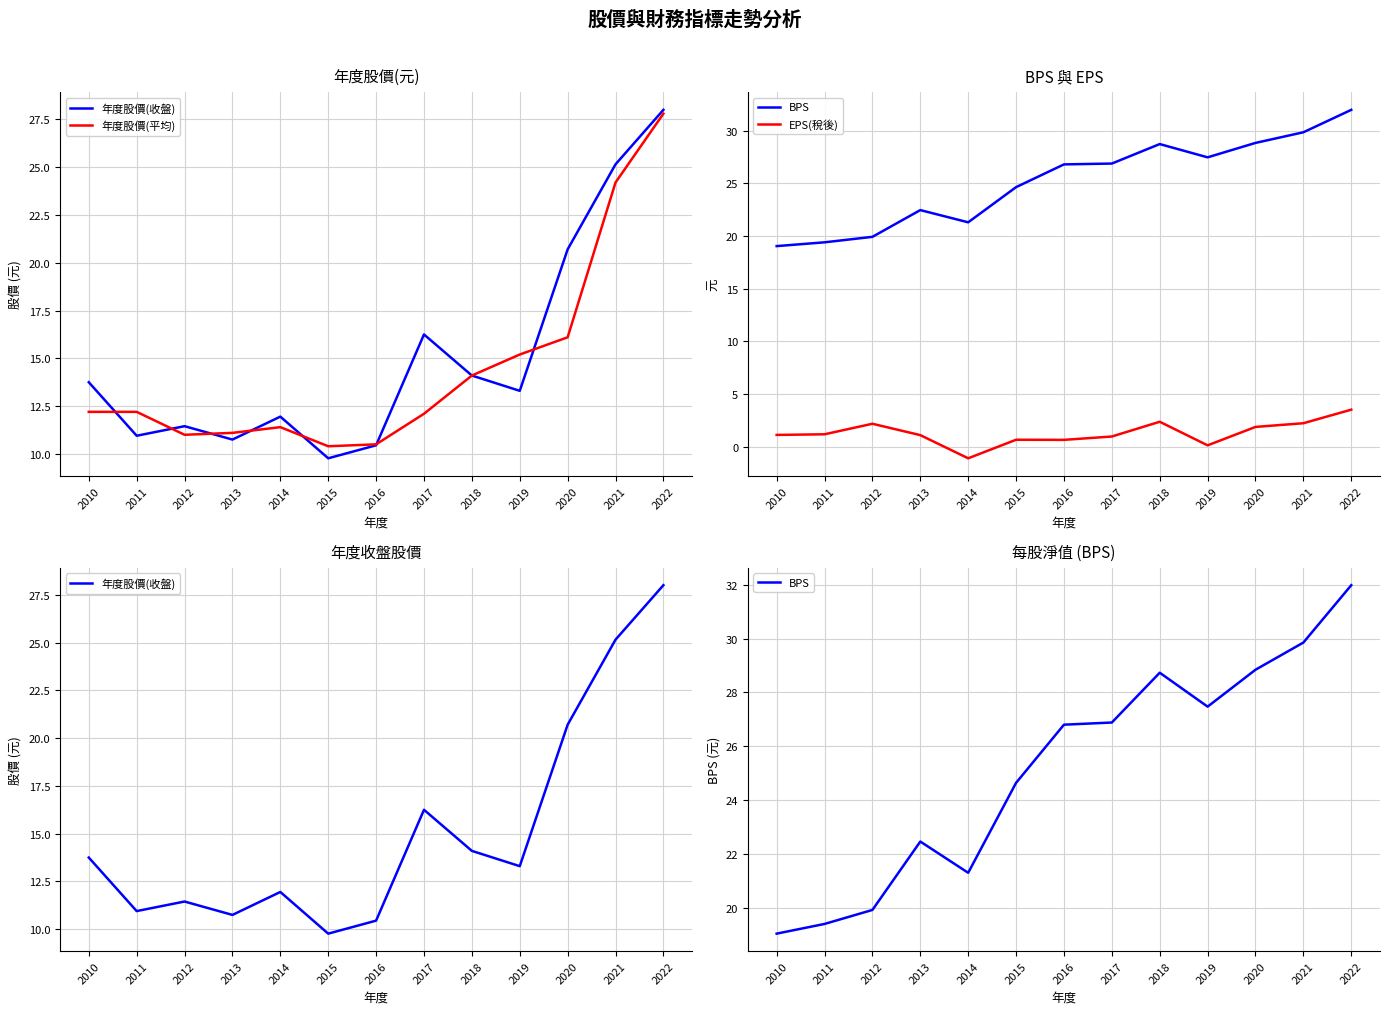

In 年度股價(平均), how many points are lower than both neighbors (excluding endpoints)?

2